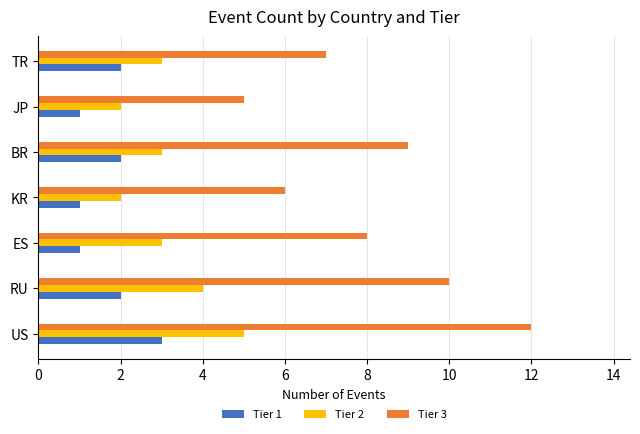

What are all the series names shown in the legend?

Tier 1, Tier 2, Tier 3